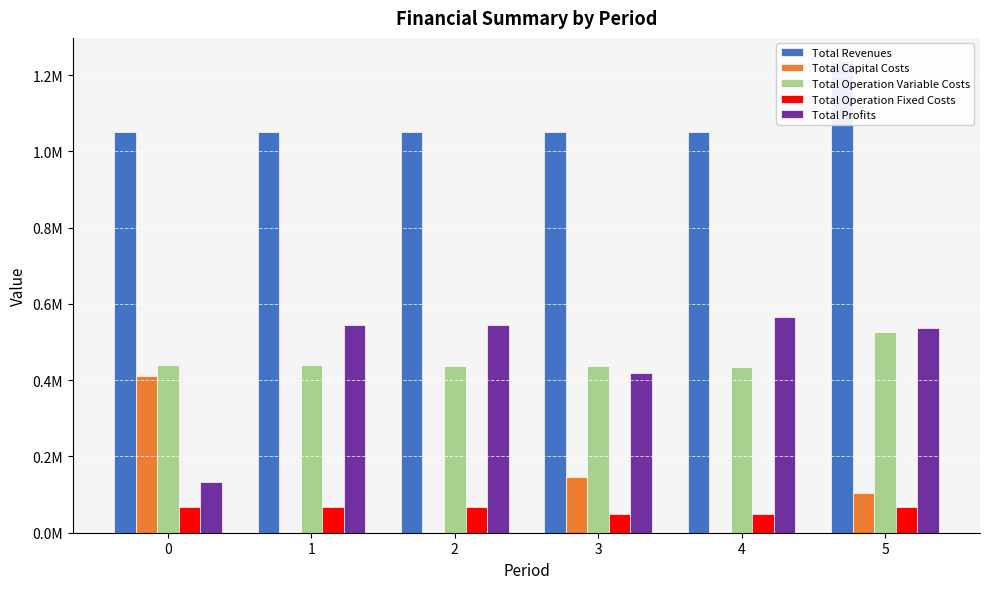

Reading left to right, what are all the values shown in this chart?

Total Revenues: 0=1051012.1	1=1051012.1	2=1051012.1	3=1050569.0	4=1050569.0	5=1235752.2
Total Capital Costs: 0=410218.0	1=0.0	2=0.0	3=145600.0	4=0.0	5=103968.0
Total Operation Variable Costs: 0=439938.9	1=438883.5	2=437826.7	3=436619.7	4=435560.3	5=527291.3
Total Operation Fixed Costs: 0=68417.6	1=68417.6	2=68417.6	3=50090.6	4=50090.6	5=67182.9
Total Profits: 0=132437.5	1=543710.9	2=544767.7	3=418258.7	4=564918.1	5=537310.0